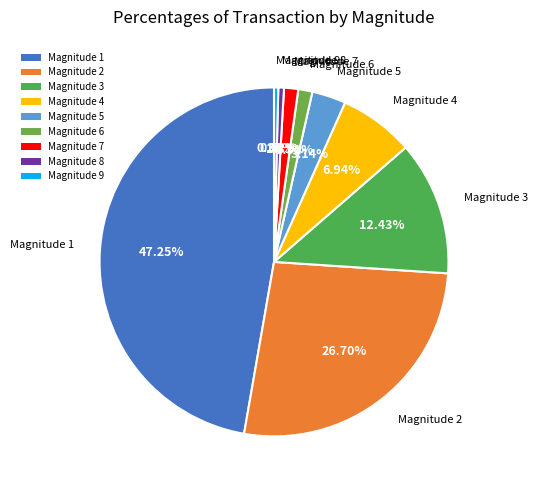

How many slices are in this pie chart?

9